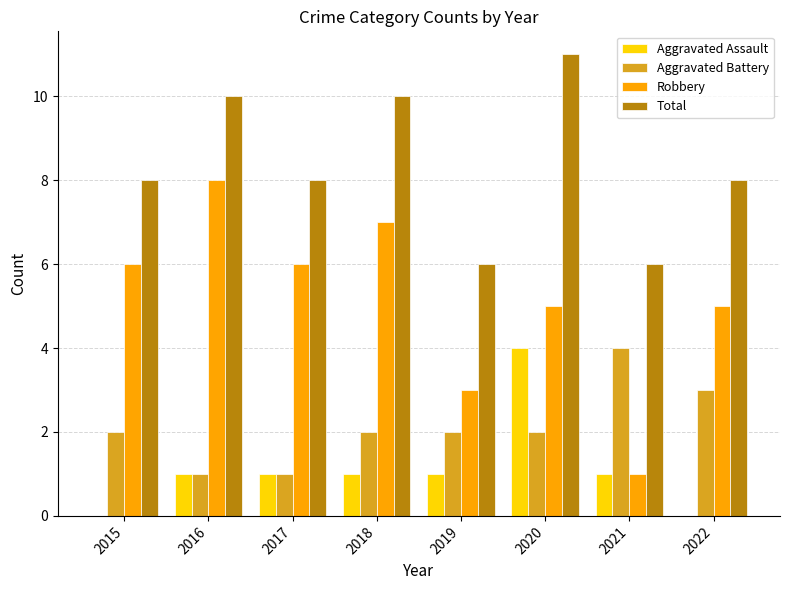

Reading left to right, extract all data points from this chart.

Aggravated Assault: 2015=0	2016=1	2017=1	2018=1	2019=1	2020=4	2021=1	2022=0
Aggravated Battery: 2015=2	2016=1	2017=1	2018=2	2019=2	2020=2	2021=4	2022=3
Robbery: 2015=6	2016=8	2017=6	2018=7	2019=3	2020=5	2021=1	2022=5
Total: 2015=8	2016=10	2017=8	2018=10	2019=6	2020=11	2021=6	2022=8